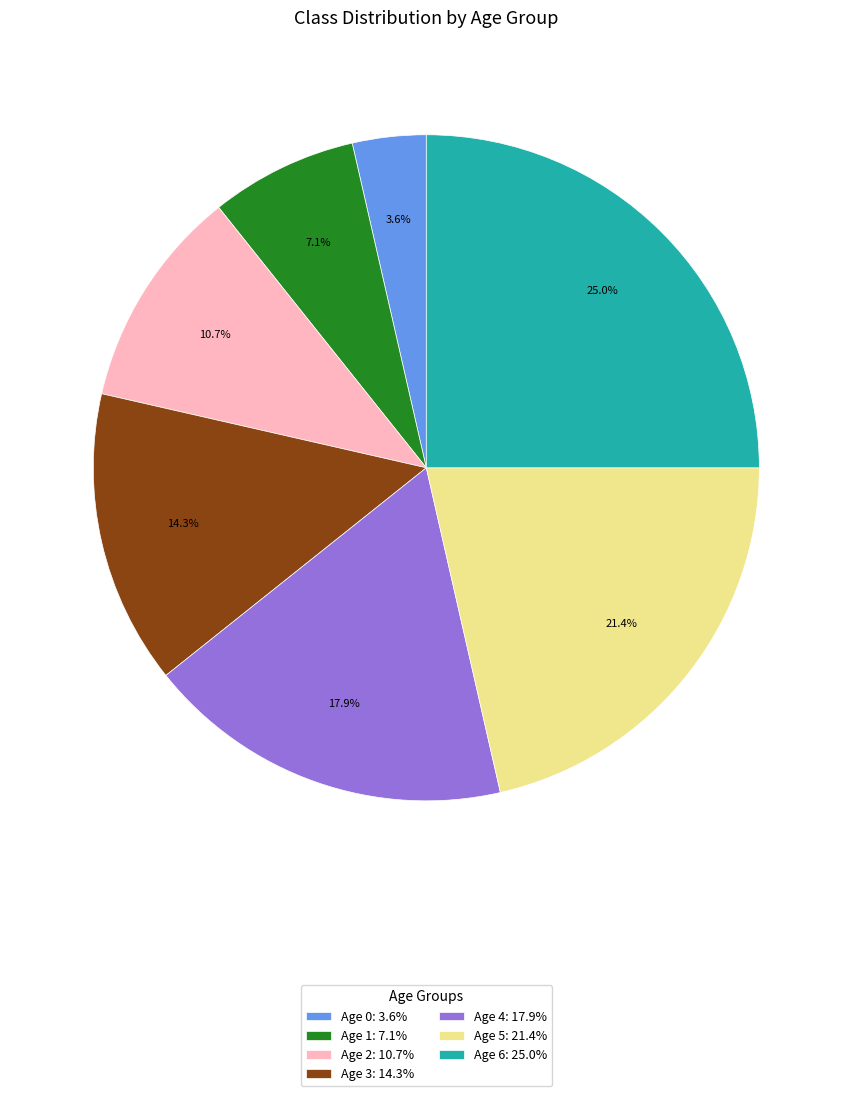

To the nearest percent, what is the average slice percentage?

14%